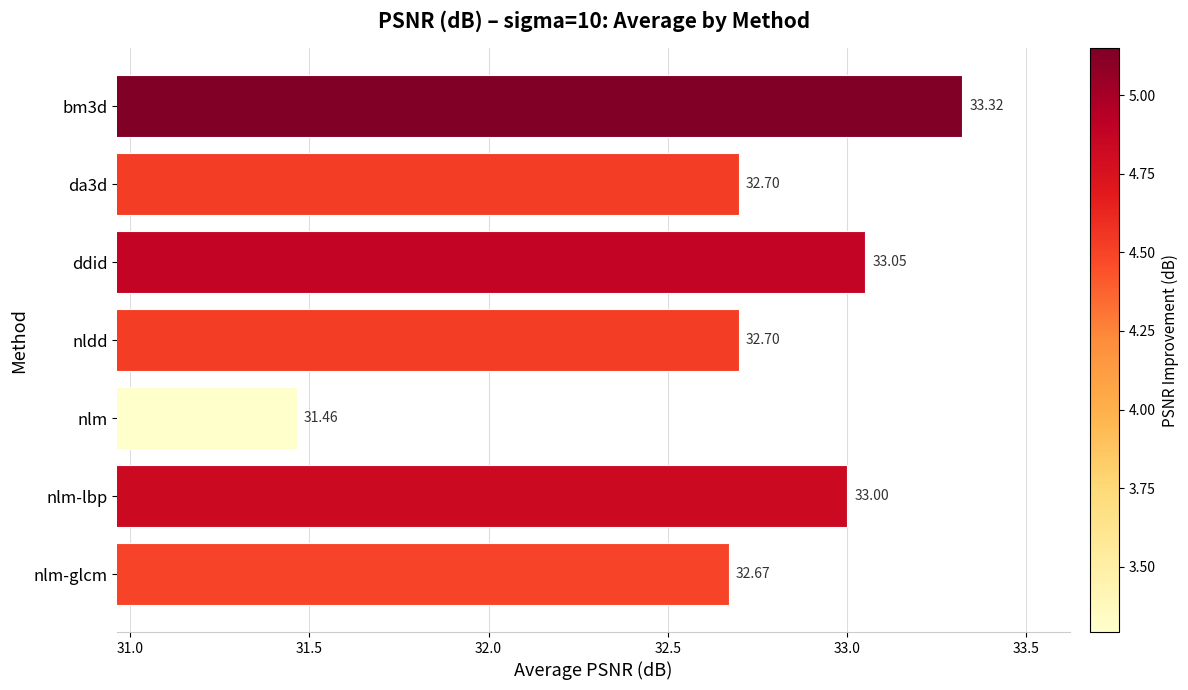

Which category has the lowest value across all series?

nlm